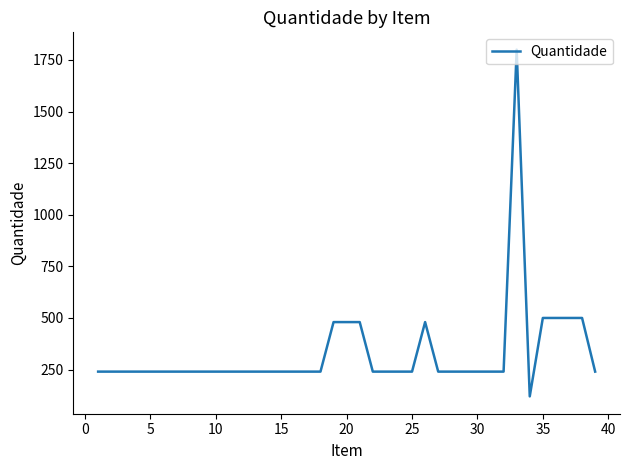

What is the greatest value displayed?

1800